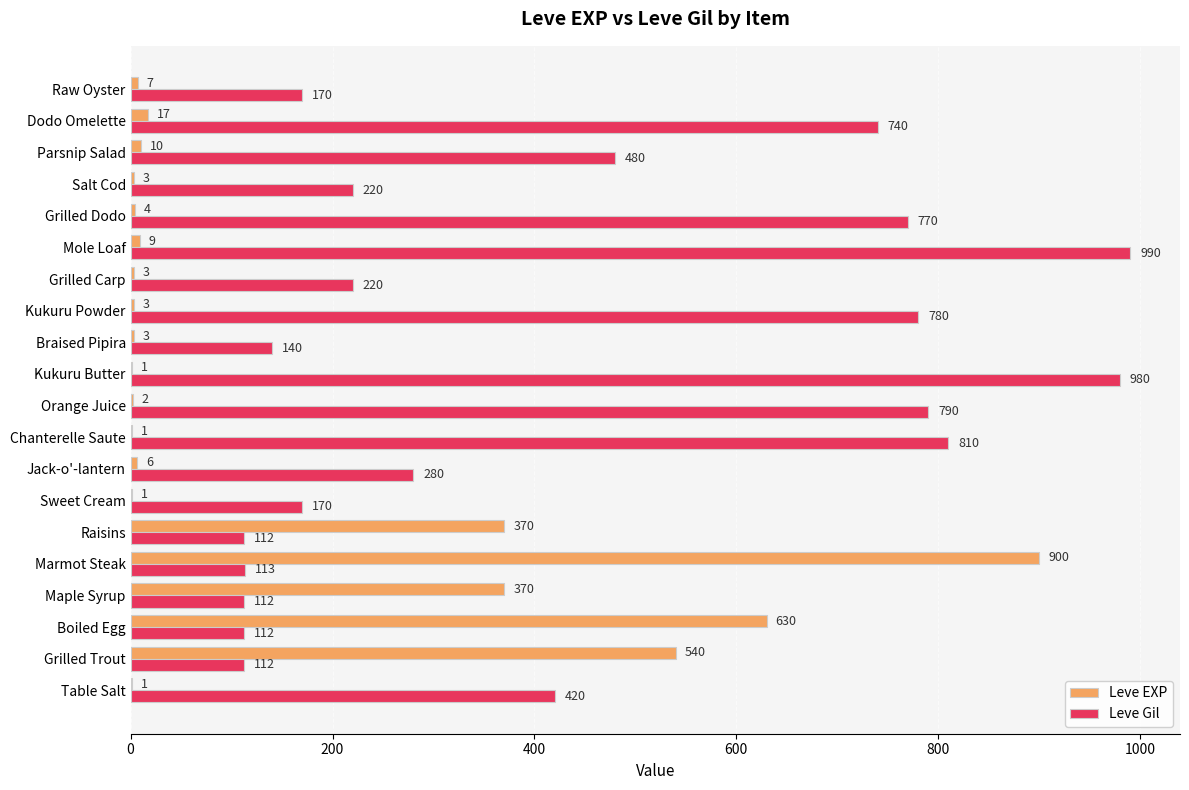

What value does the Leve Gil series have at Jack-o'-lantern, to the nearest 10?

280